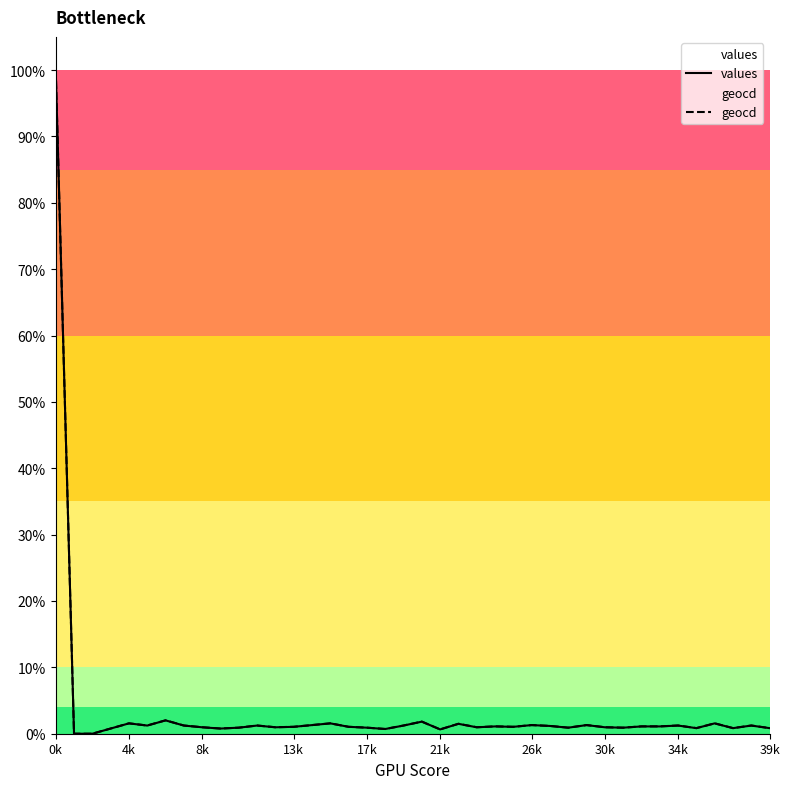

List the series in order of their peak value, highest first.

values, geocd